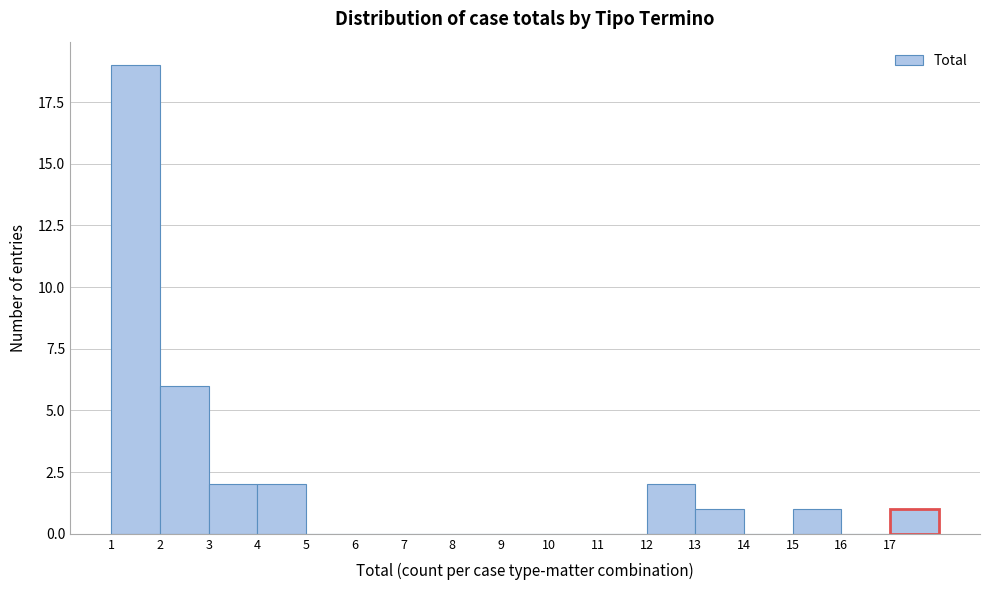

Which range on the x-axis has the tallest bar?

1 to 2